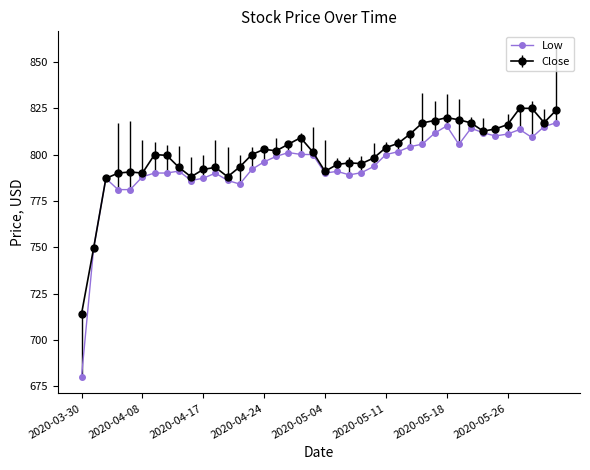

True or false: Low has more than 1 interior local peaks.

True